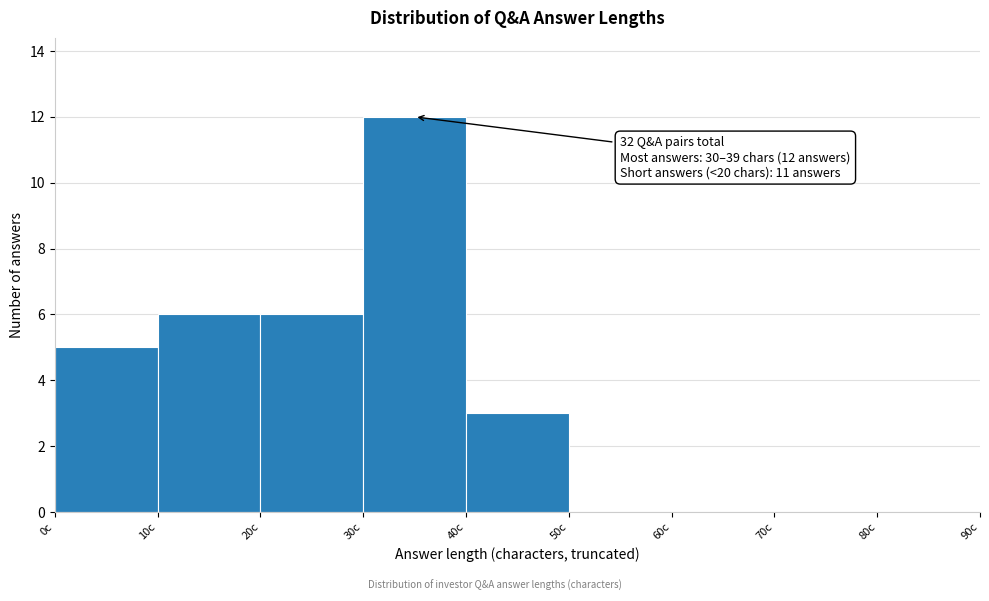

Over which range of the x-axis is the bar tallest?

30 to 40